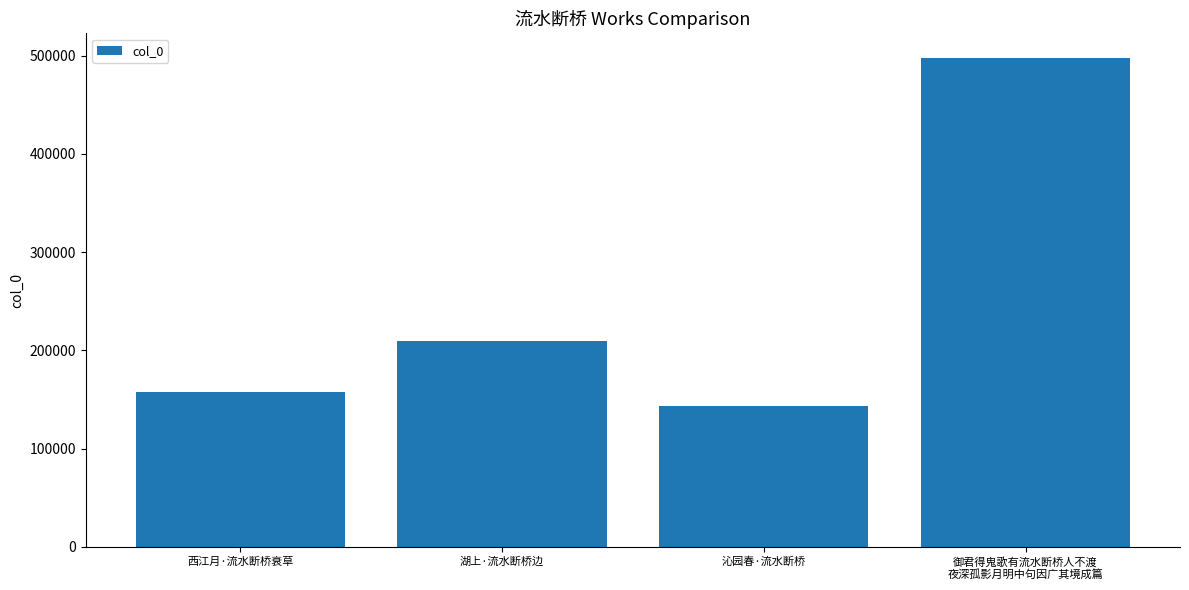

Reading right to left, what are all the values shown in this chart?

御君得鬼歌有流水断桥人不渡
夜深孤影月明中句因广其境成篇=497884	沁园春·流水断桥=143548	湖上·流水断桥边=209999	西江月·流水断桥衰草=157190